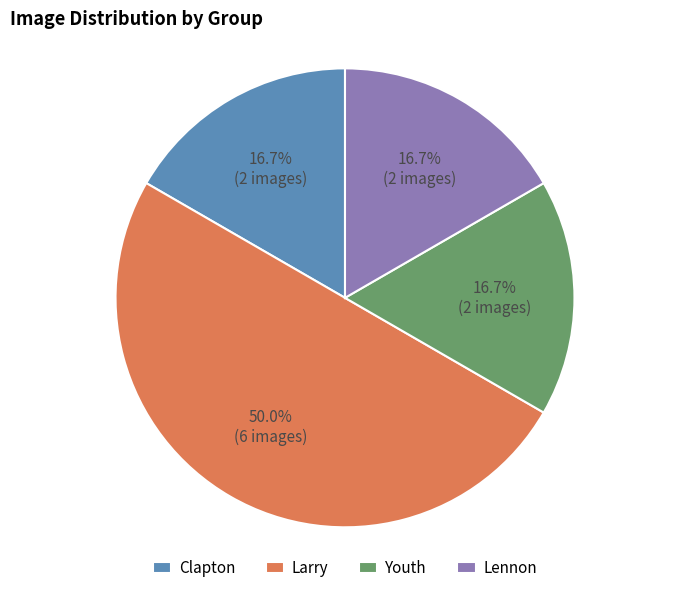

Count the number of slices in the pie.

4